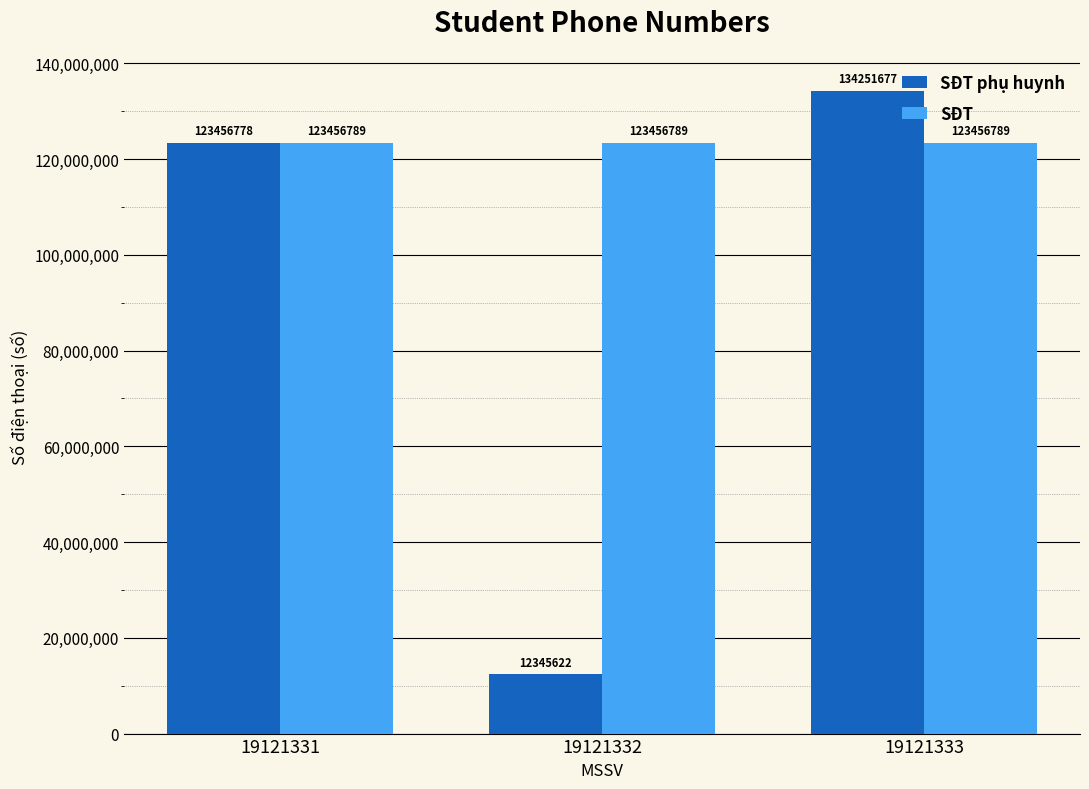

Reading right to left, list all the values displayed in this chart.

SĐT phụ huynh: 19121333=134251677	19121332=12345622	19121331=123456778
SĐT: 19121333=123456789	19121332=123456789	19121331=123456789